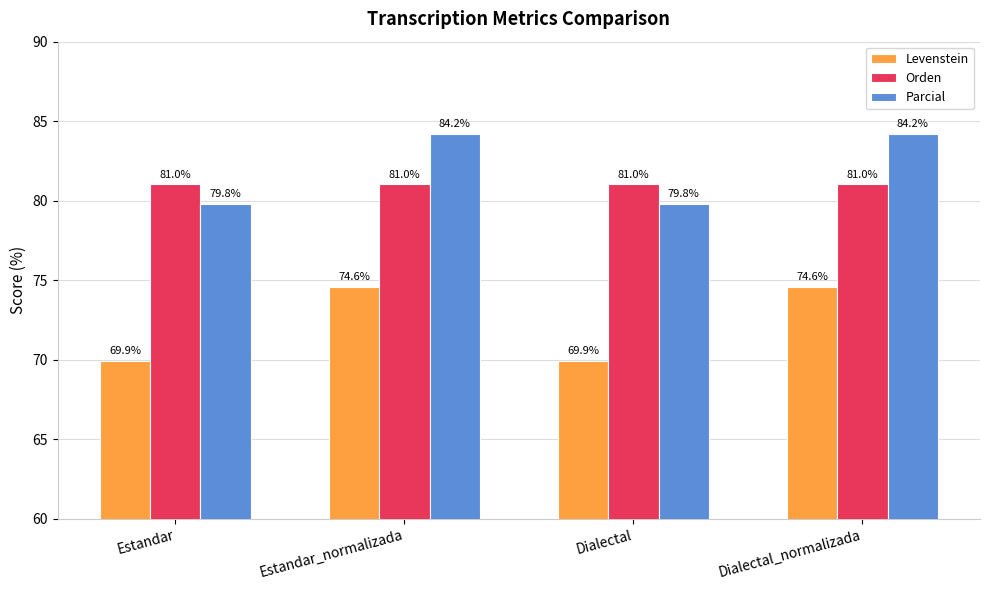

Between Estandar and Dialectal_normalizada, which series saw the biggest shift?

Levenstein